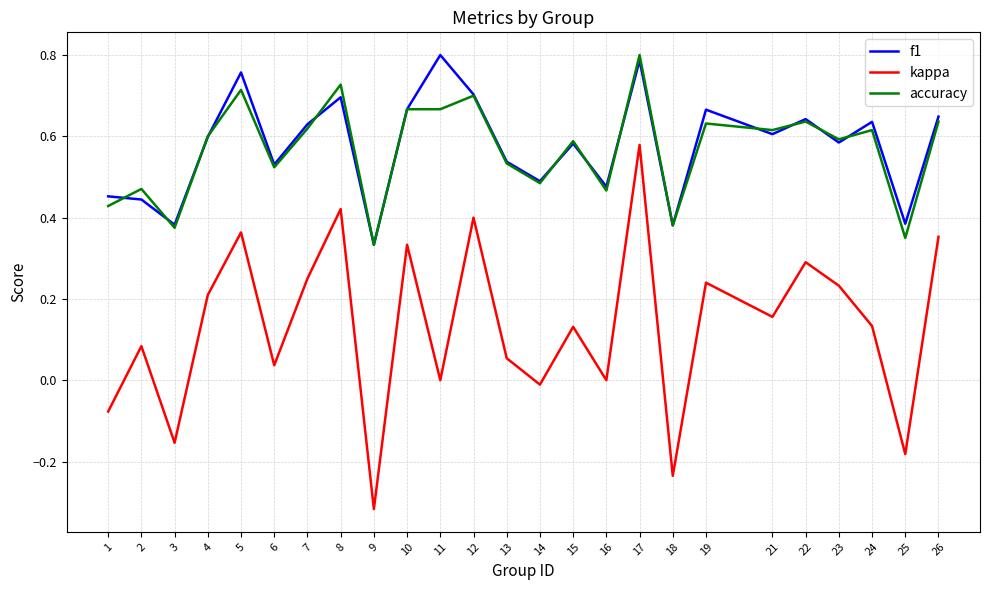

True or false: accuracy and kappa intersect in this chart.

False